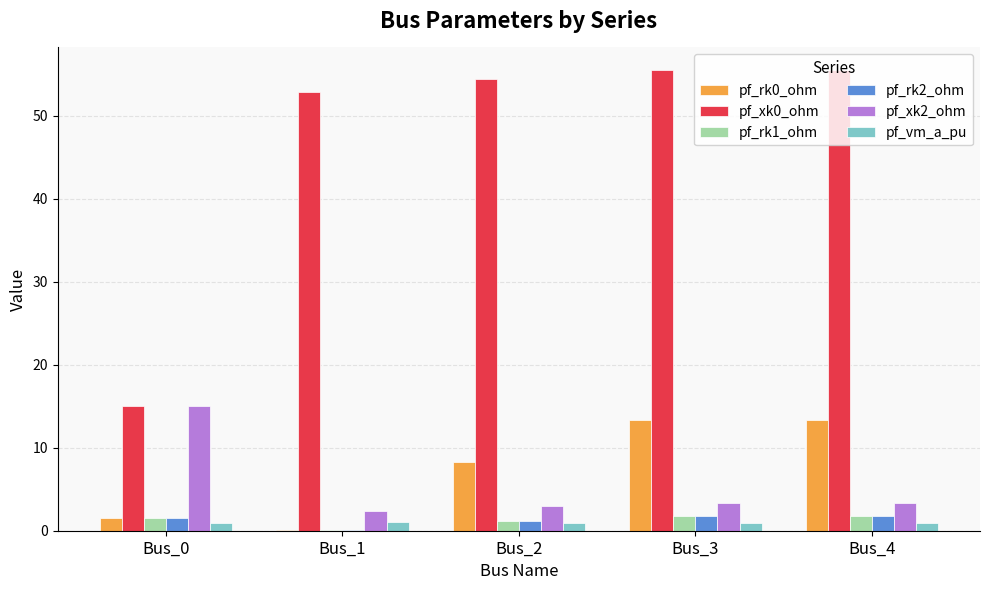

Is the value of pf_rk2_ohm at Bus_2 greater than the value of pf_xk2_ohm at Bus_0?

No